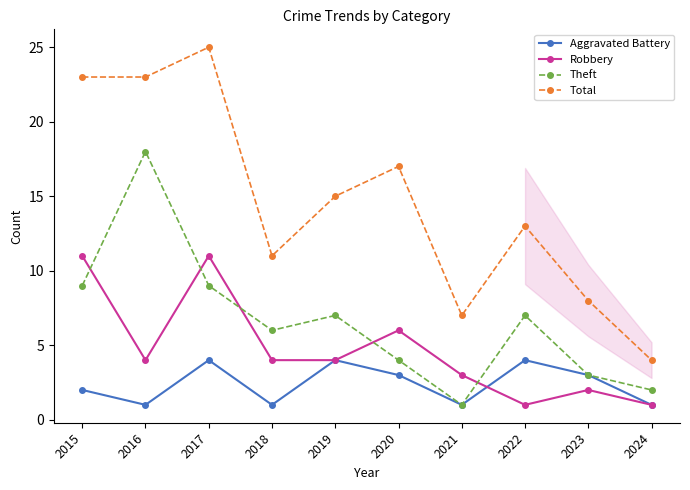

At which category is the sum across all series the highest?

2017